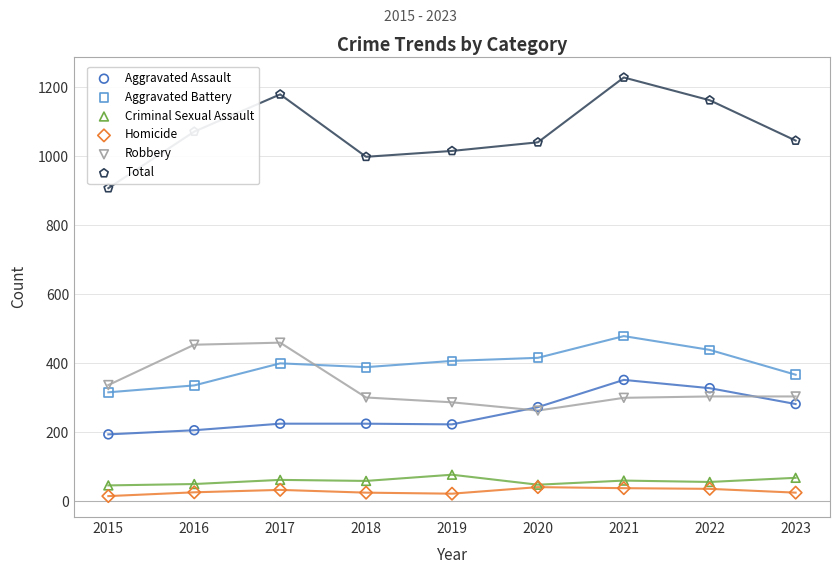

At which category is the sum across all series the highest?

2021